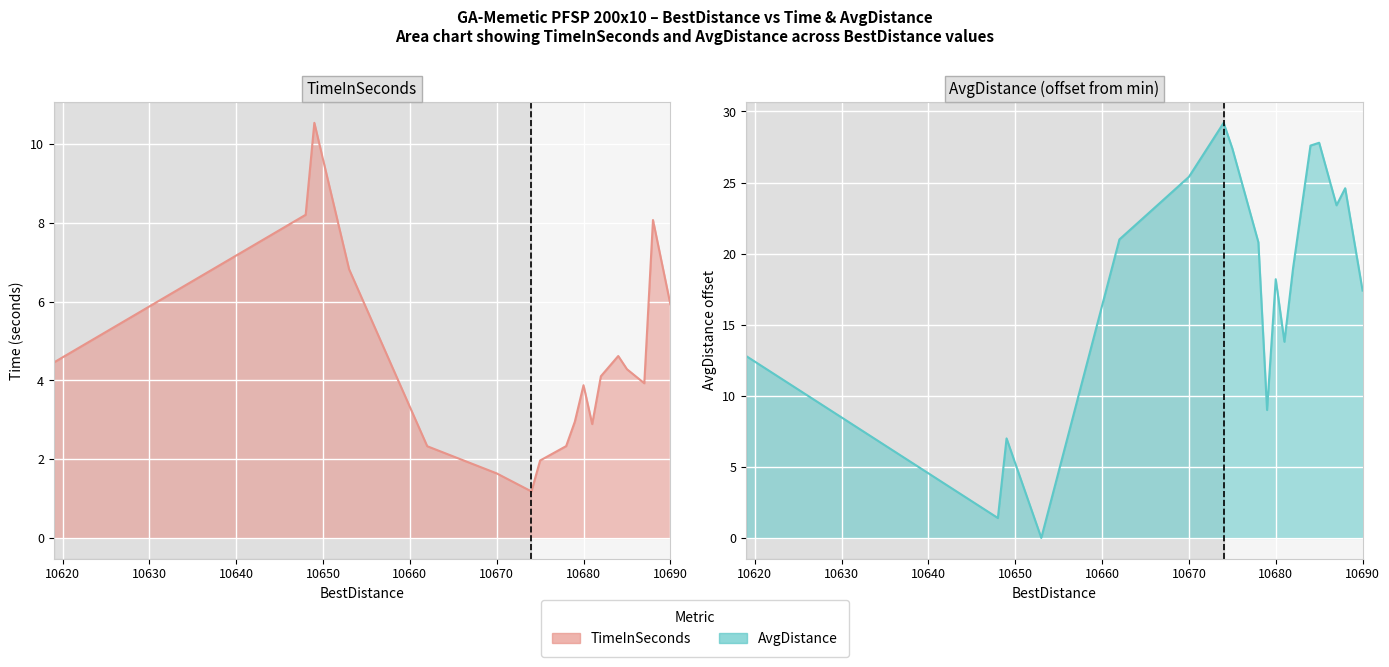

At which label does TimeInSeconds reach its peak?

10649